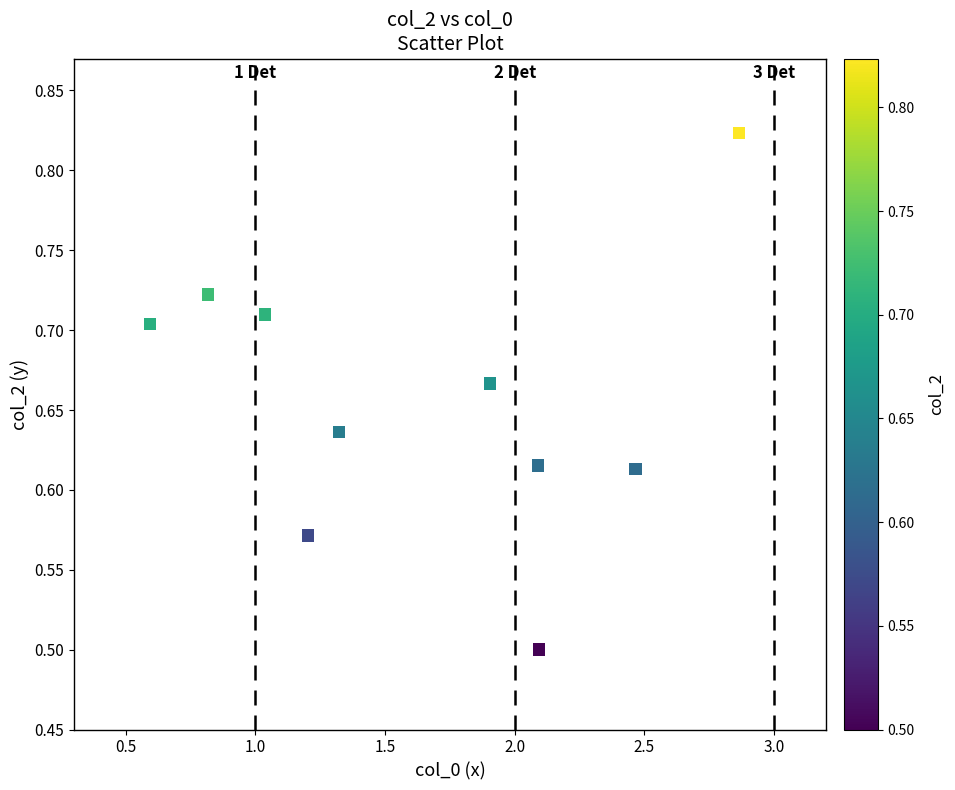

What Y value in the scatter plot is closest to 0?

0.5